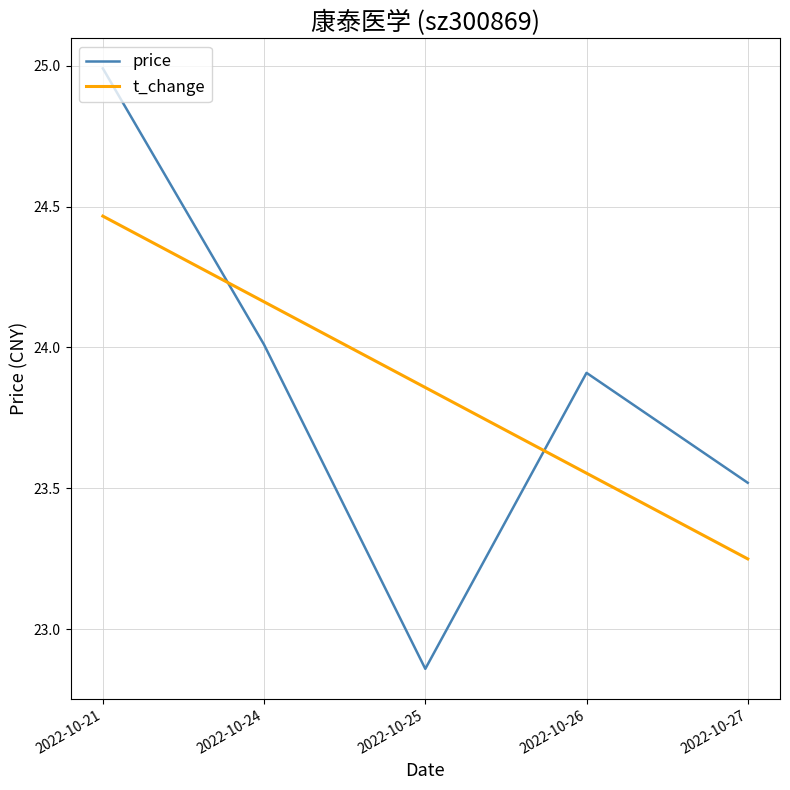

What are all the series names shown in the legend?

price, t_change